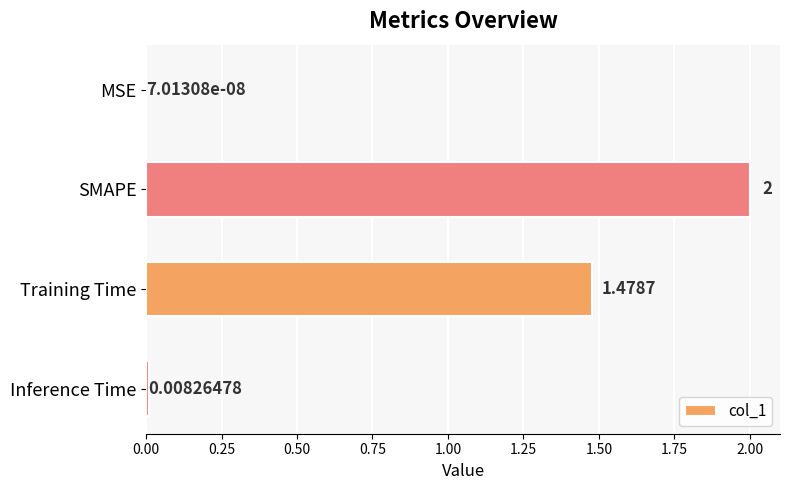

Where is the data nearest to the value 1?

Training Time